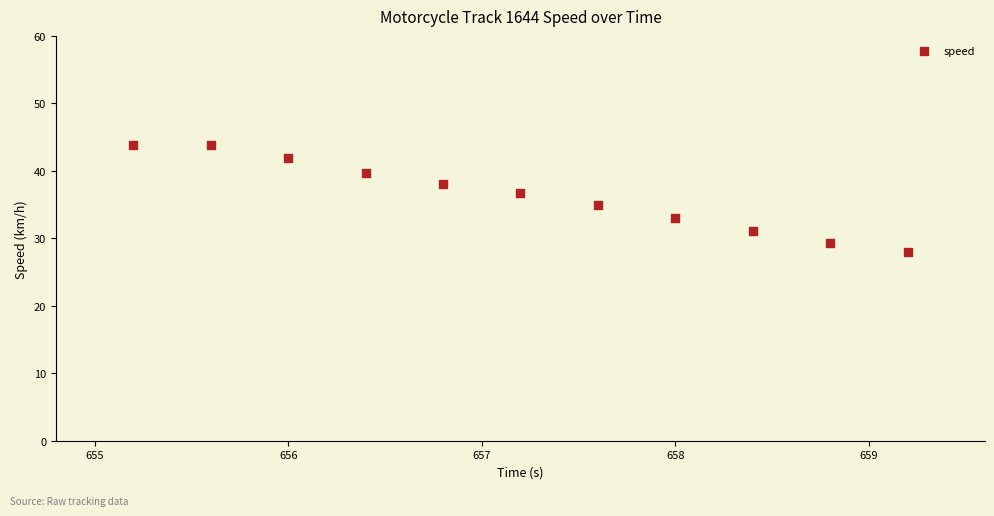

What is the range of Y values (max minus min)?

15.9